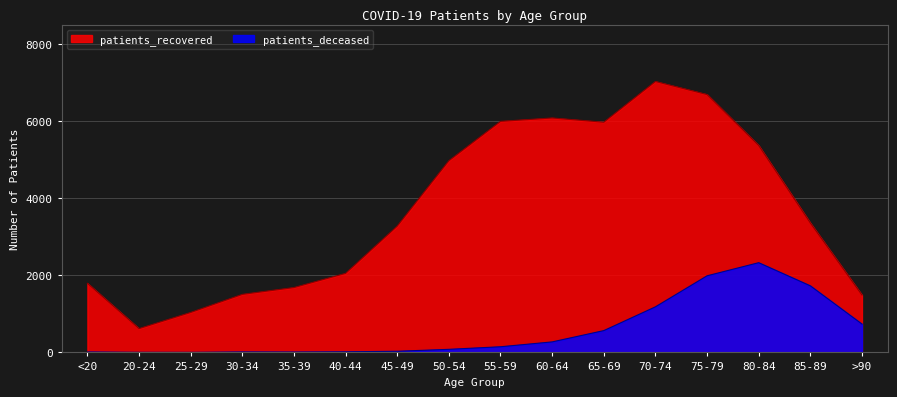

How many lines are shown in the chart?

2